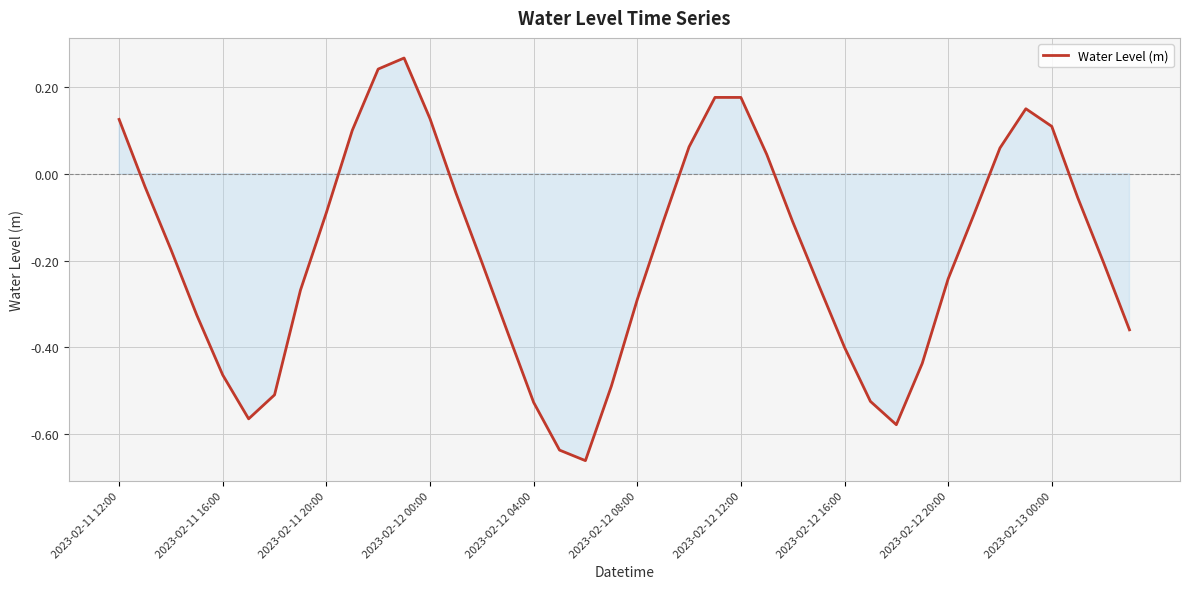

What is the difference between the maximum and minimum values?

0.9